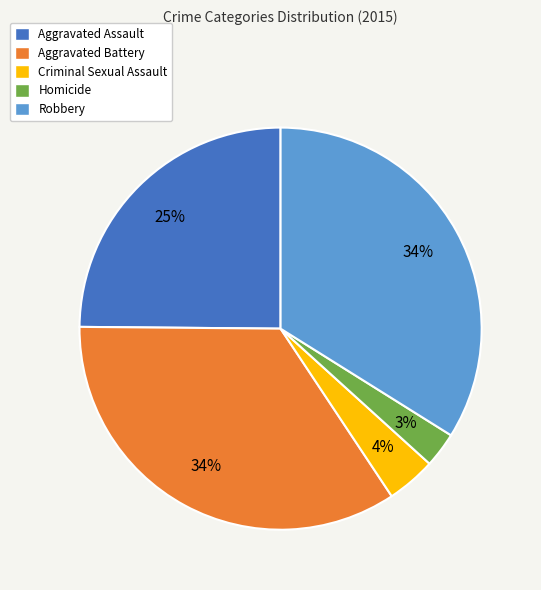

The Robbery slice represents 34% of the pie. True or false?

True